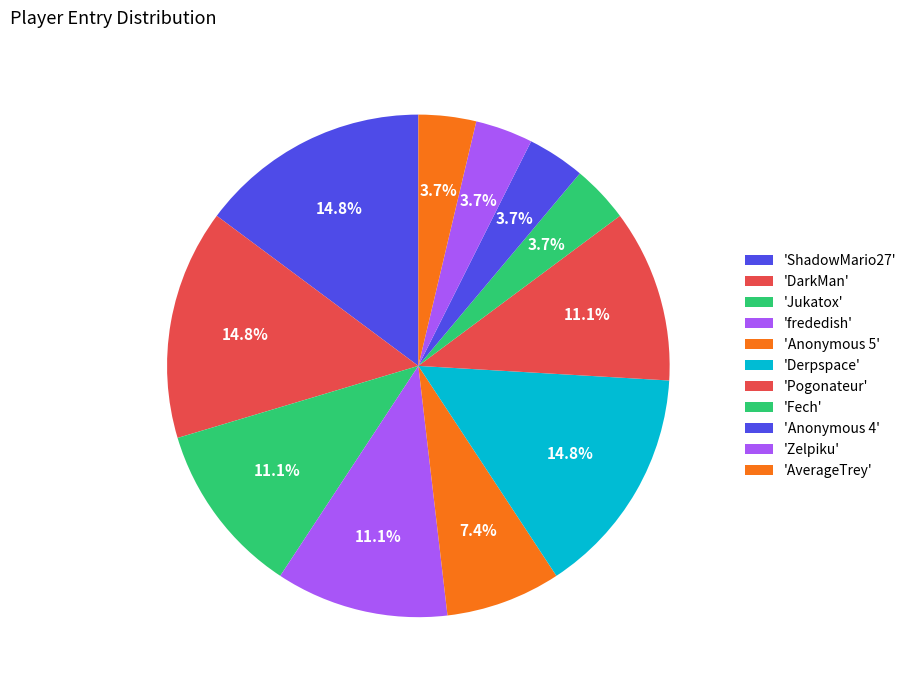

How many slices are in this pie chart?

11